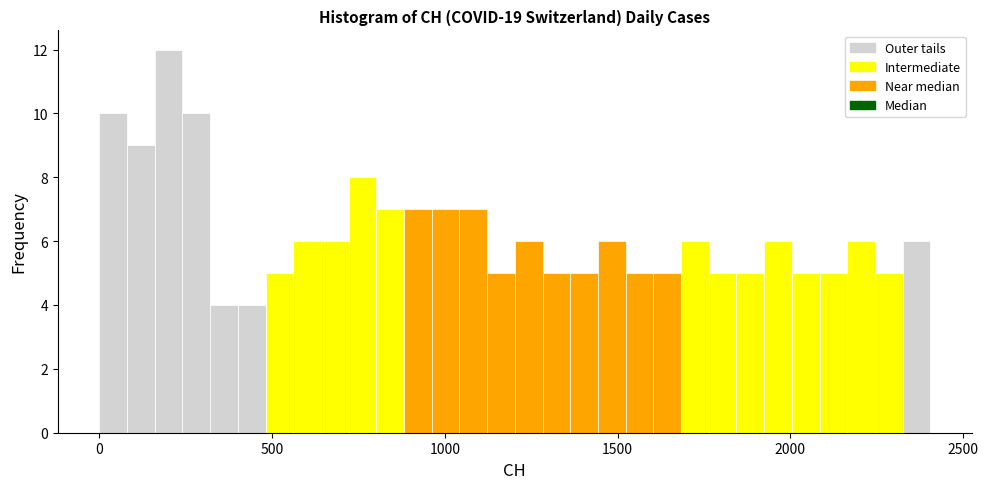

Read against the x-axis, roughly where is the centre of the tallest bar?

200